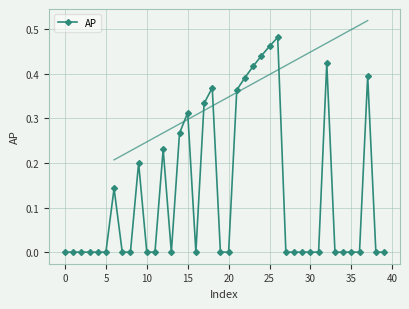

Is it true that AP equals 0.0 at 5?

True